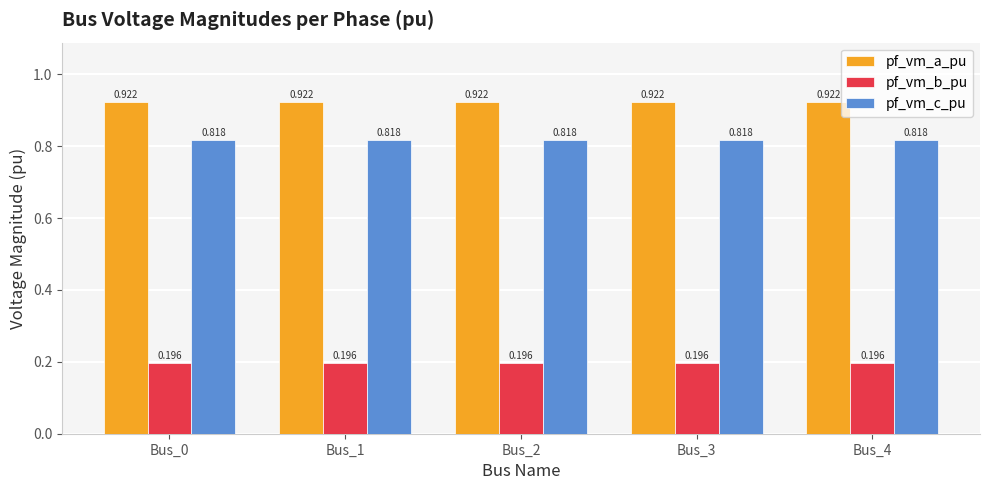

Which series has the largest total across all categories?

pf_vm_a_pu